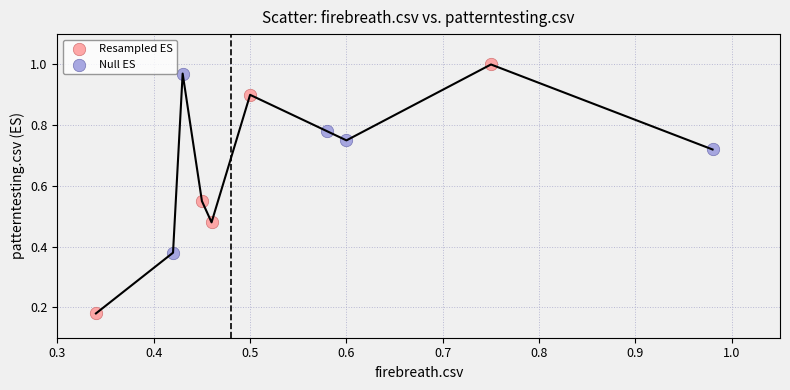

Which series contains the lowest Y value?

Resampled ES